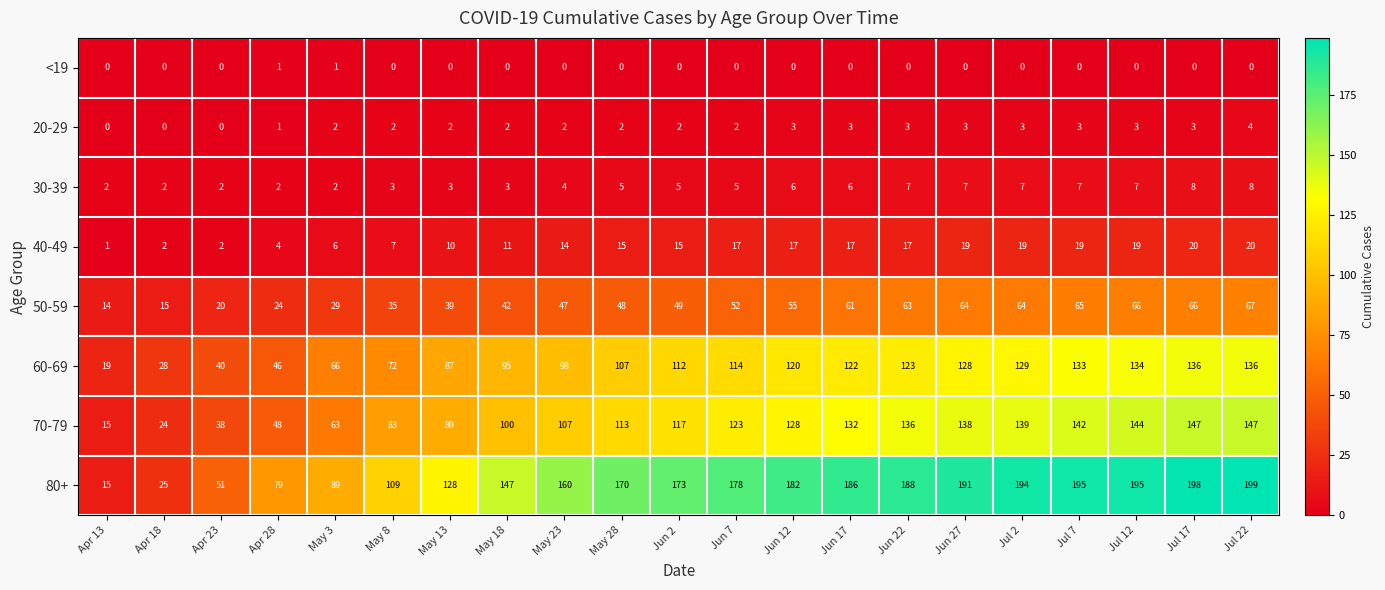

At which category is the sum across all series the highest?

Jul 22